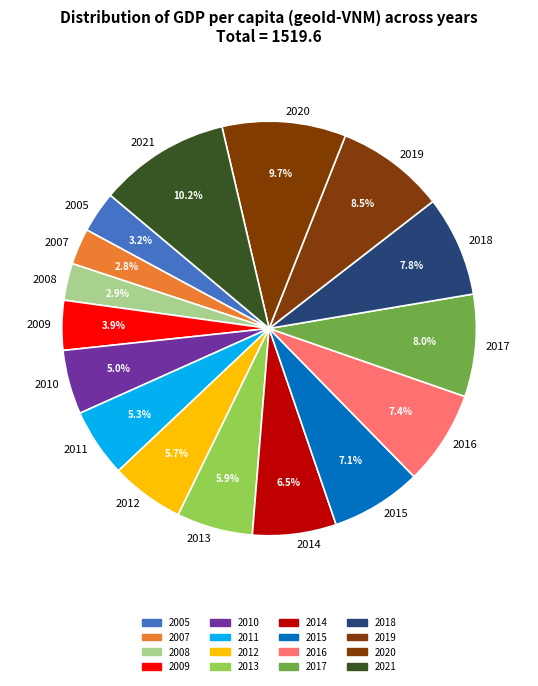

To the nearest percent, what percentage of the pie is 2020?

10%